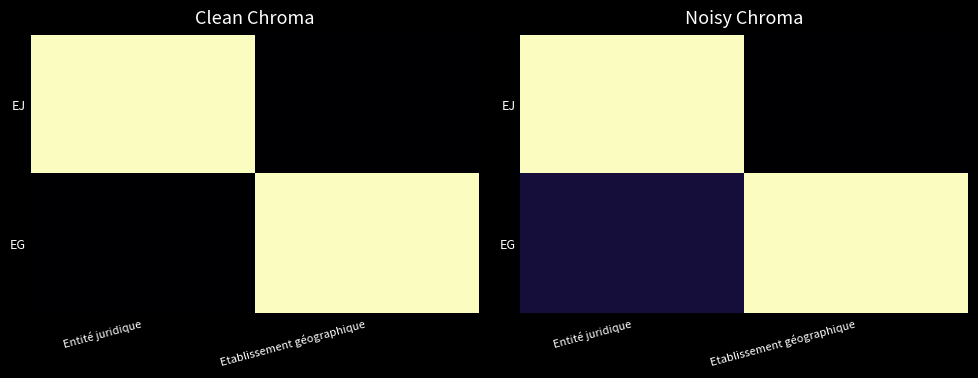

What is the difference between the highest and lowest values at Entité juridique?

0.9